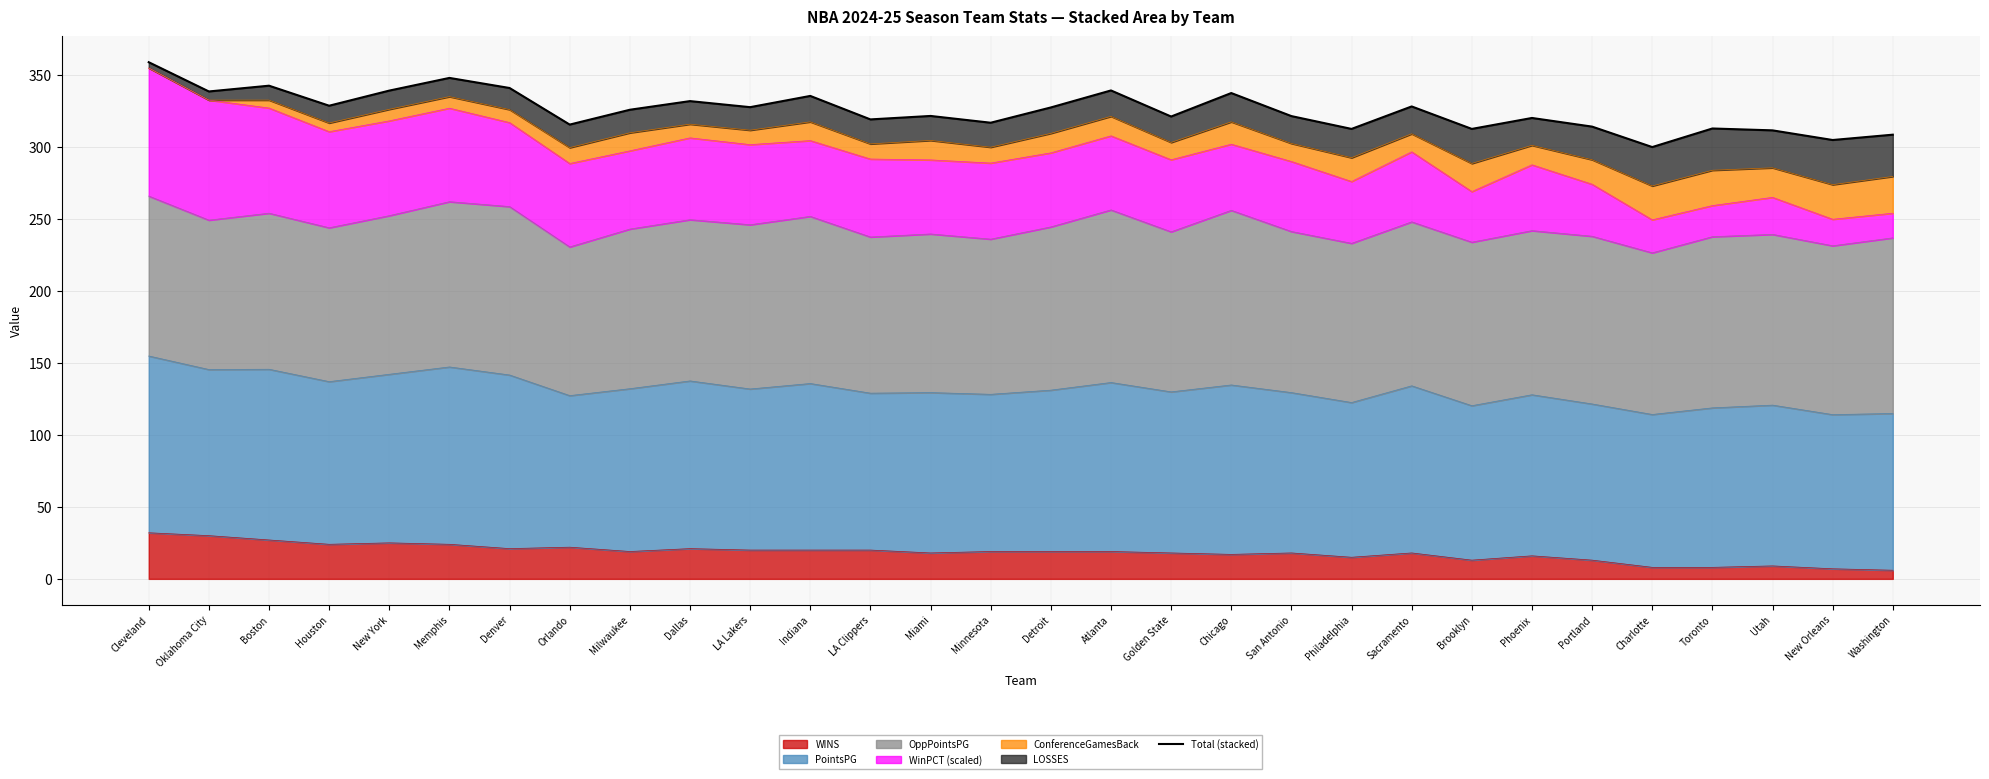

What is the difference between the values at Philadelphia and Indiana?

22.9